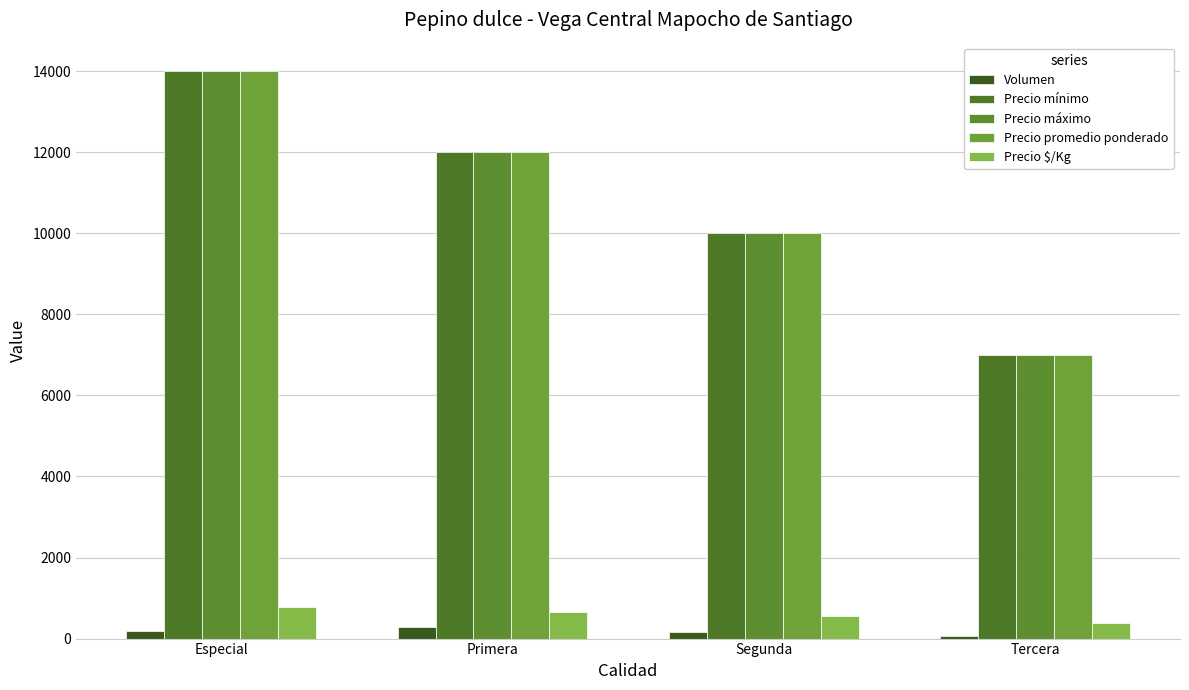

What is the average value of the Precio mínimo series?

10750